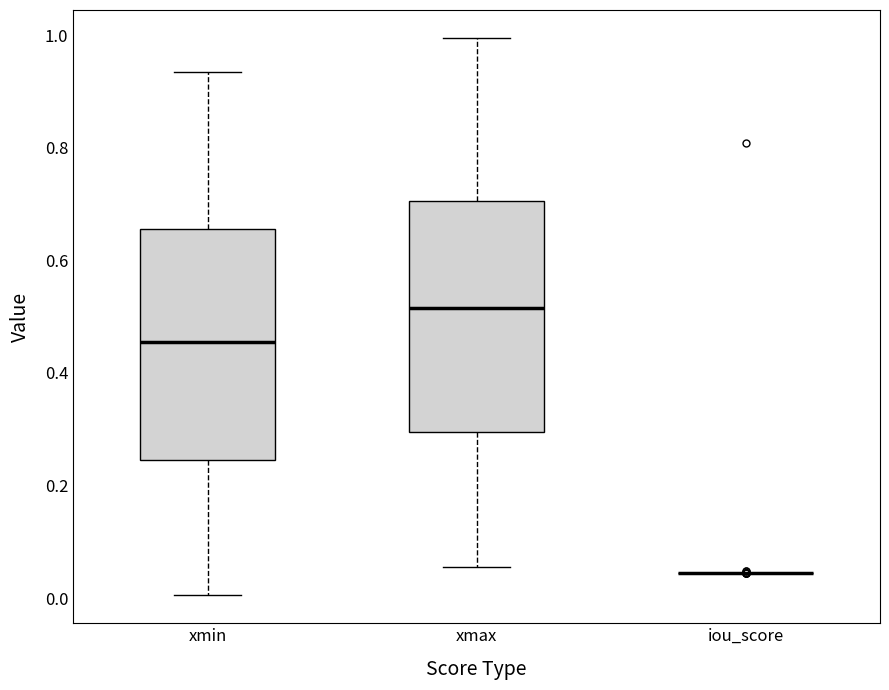

Reading left to right, transcribe this box plot: for each box, give where its median line is, the range the box spans, and where its two whiskers end, as read against the y-axis. The values are not printed on the chart, so give them approximately, as read against the axis.

xmin: median 0.46, box 0.24 to 0.66, whiskers 0.00 to 0.94
xmax: median 0.52, box 0.30 to 0.70, whiskers 0.06 to 1.00
iou_score: box collapsed to a line at 0.04, whiskers 0.04 to 0.04